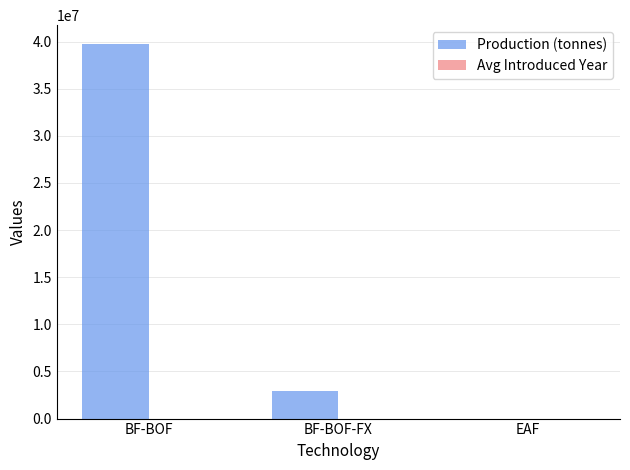

Which series changed the most between BF-BOF-FX and EAF?

Production (tonnes)